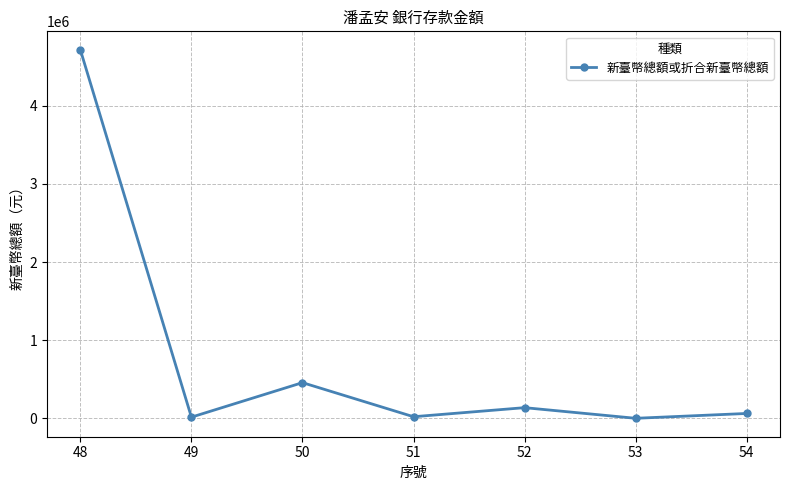

What is the average value?

772331